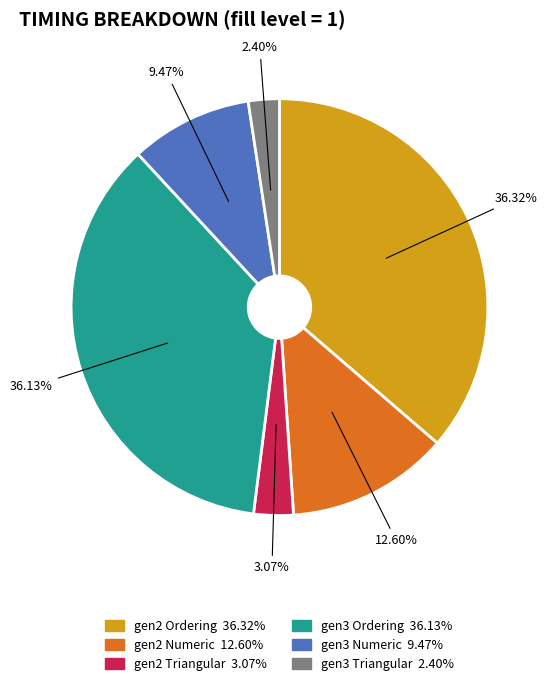

Count the number of slices in the pie.

6